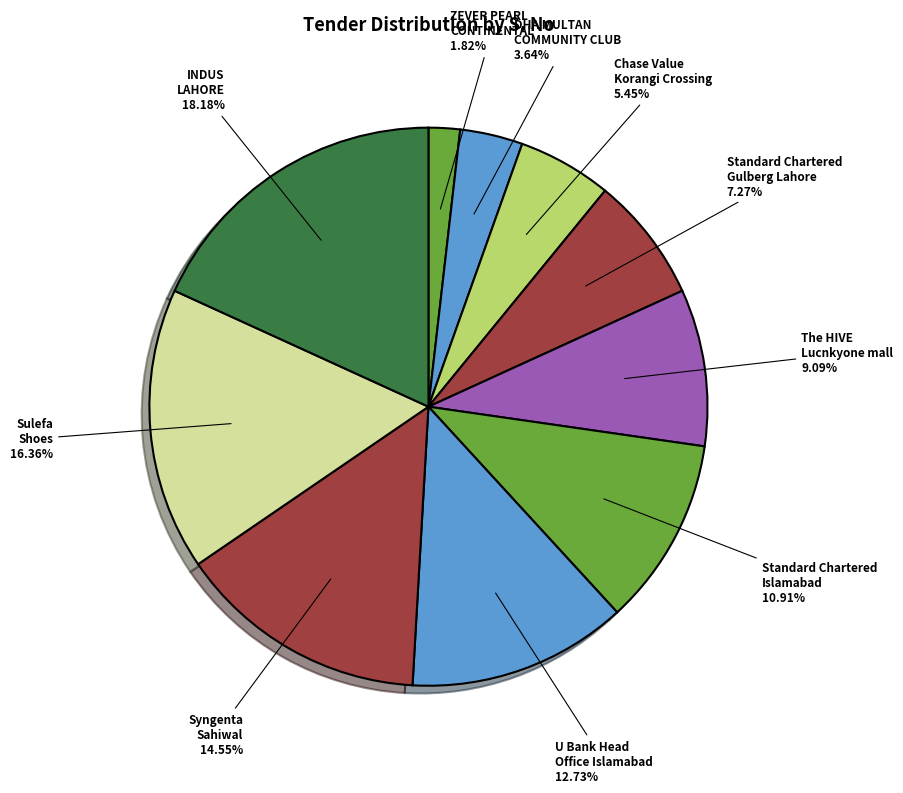

Is there a majority slice in this chart?

No